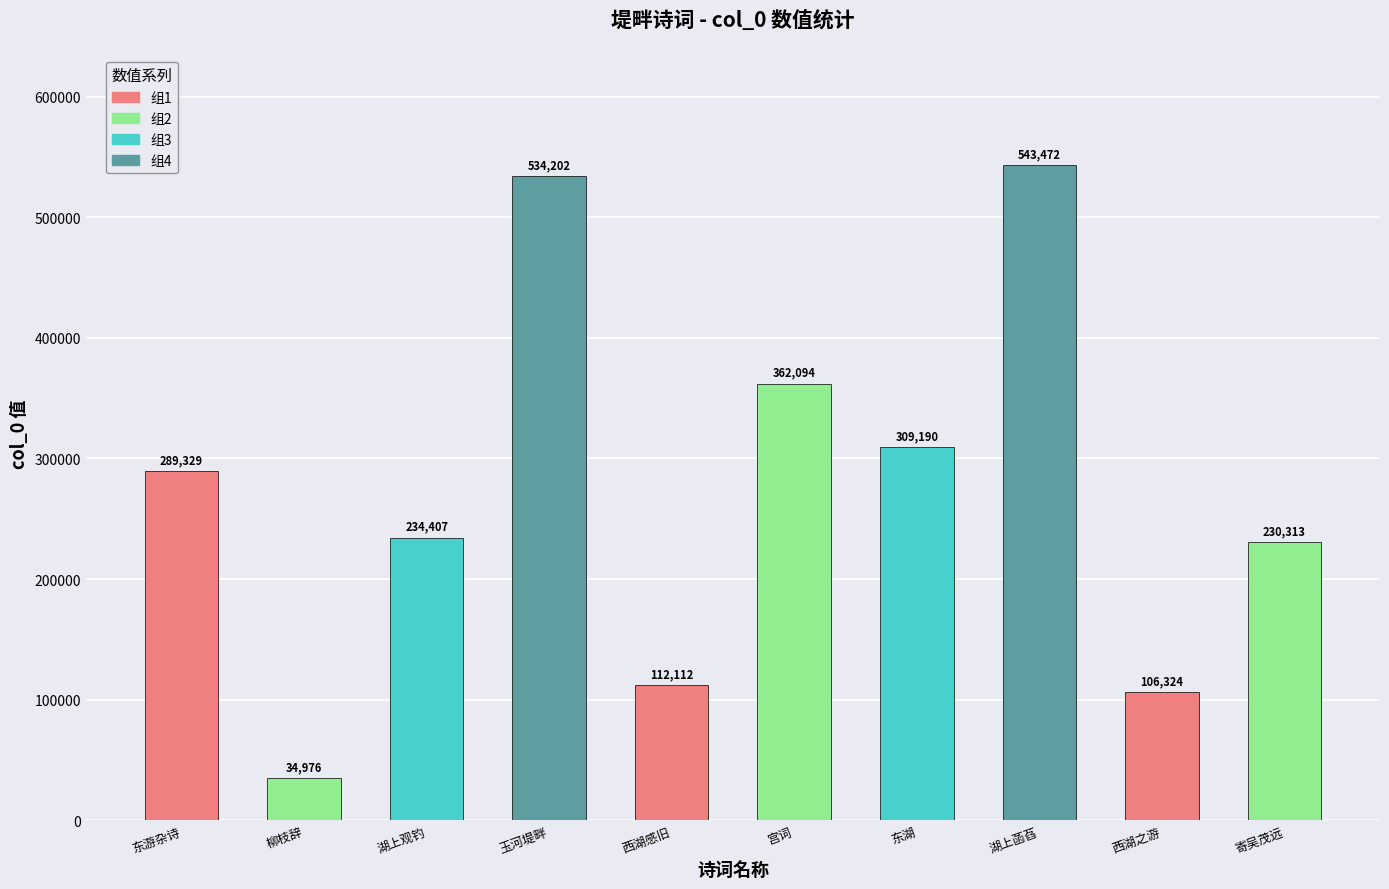

What is the difference between the maximum and second lowest values?

437148